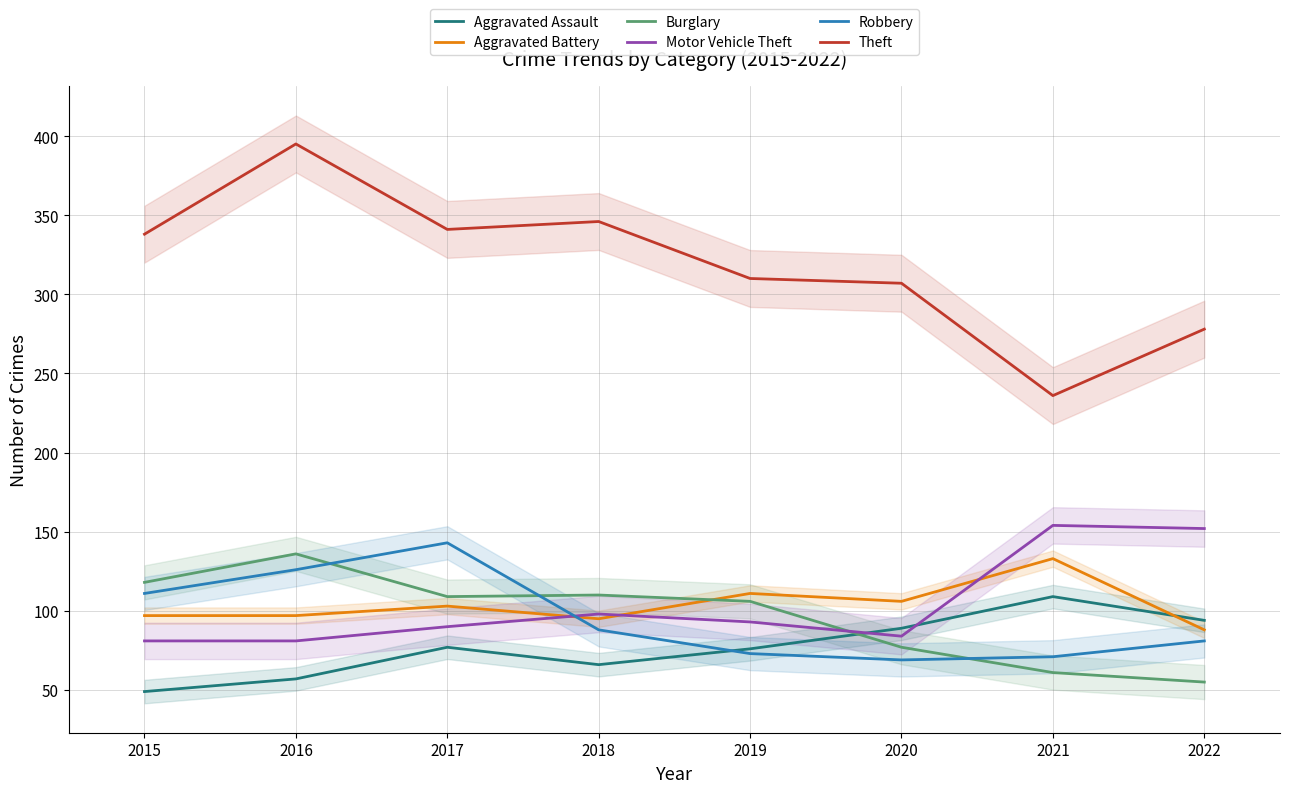

How many values in the Burglary series exceed 109?

3